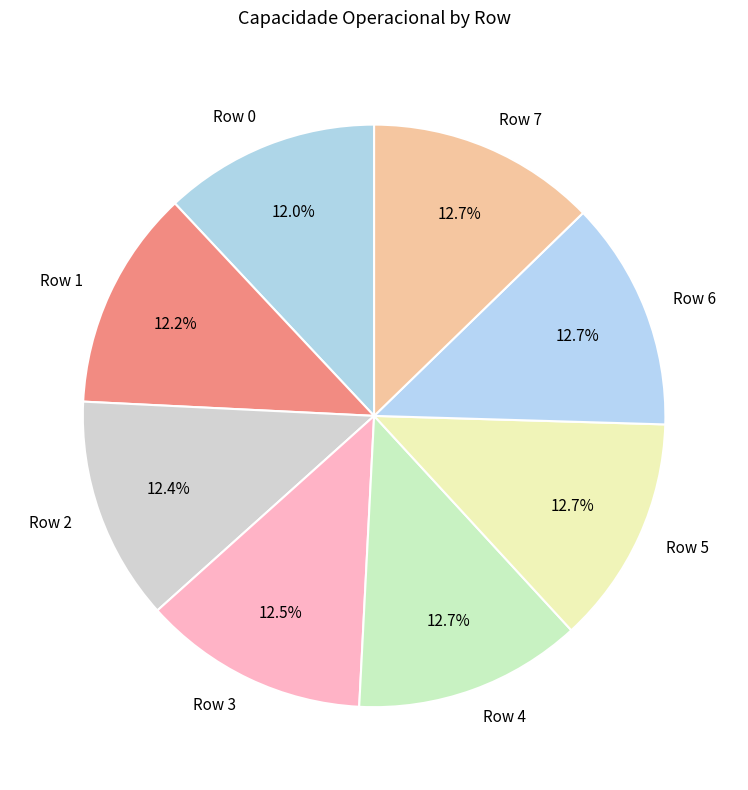

Does Row 0 account for over 50% of the chart?

No